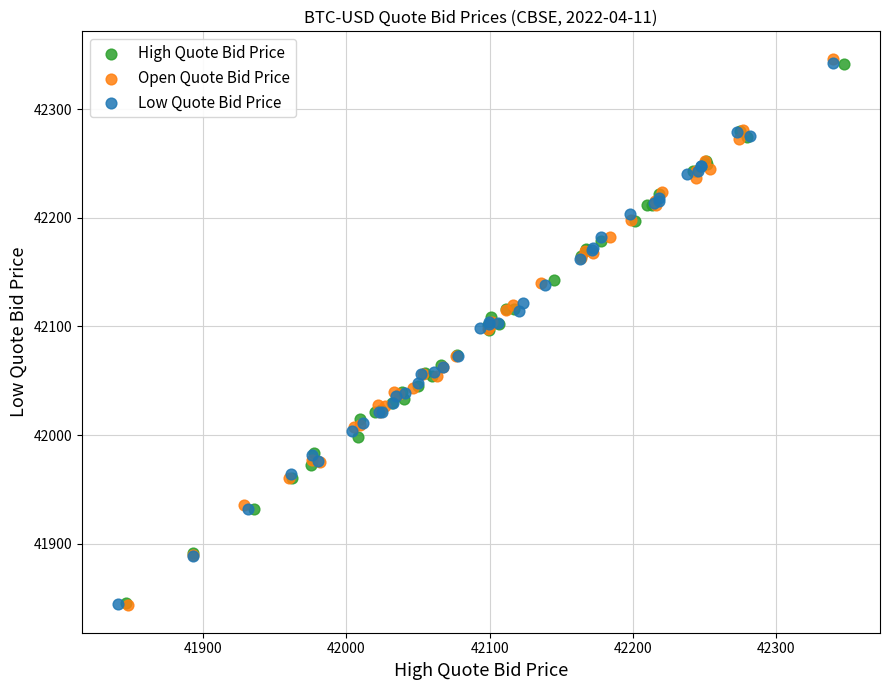

Which series has the widest spread of Y values?

Open Quote Bid Price